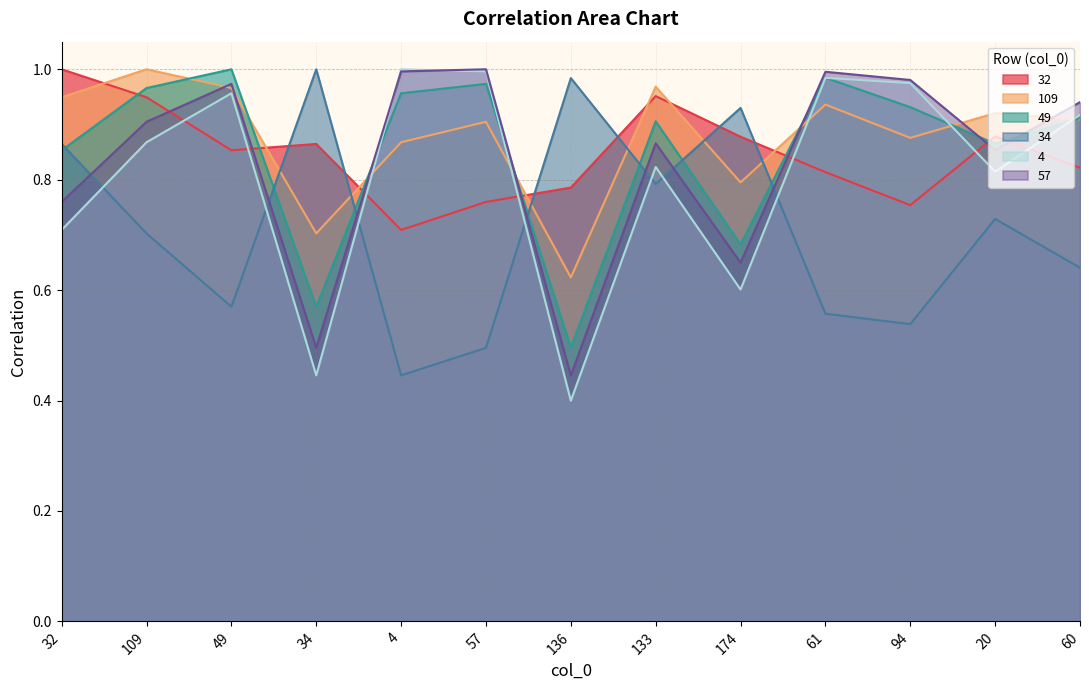

Reading left to right, transcribe all the data shown in this chart.

32: 1.0	0.9	0.9	0.9	0.7	0.8	0.8	1.0	0.9	0.8	0.8	0.9	0.8
109: 0.9	1.0	1.0	0.7	0.9	0.9	0.6	1.0	0.8	0.9	0.9	0.9	0.9
49: 0.9	1.0	1.0	0.6	1.0	1.0	0.5	0.9	0.7	1.0	0.9	0.9	0.9
34: 0.9	0.7	0.6	1.0	0.4	0.5	1.0	0.8	0.9	0.6	0.5	0.7	0.6
4: 0.7	0.9	1.0	0.4	1.0	1.0	0.4	0.8	0.6	1.0	1.0	0.8	0.9
57: 0.8	0.9	1.0	0.5	1.0	1.0	0.4	0.9	0.6	1.0	1.0	0.9	0.9